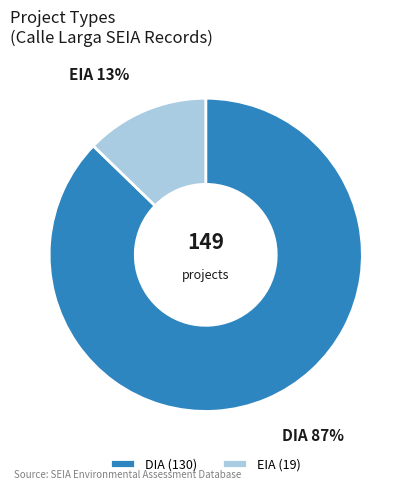

Is it true that EIA is 13% of the pie?

True